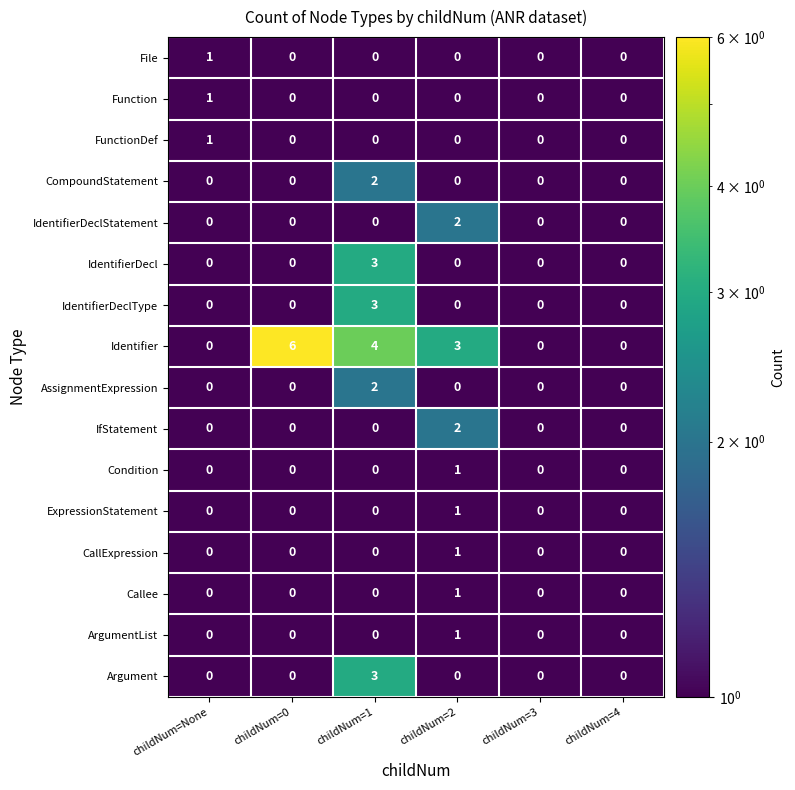

The Condition series shows 0.7 at childNum=4. True or false?

False